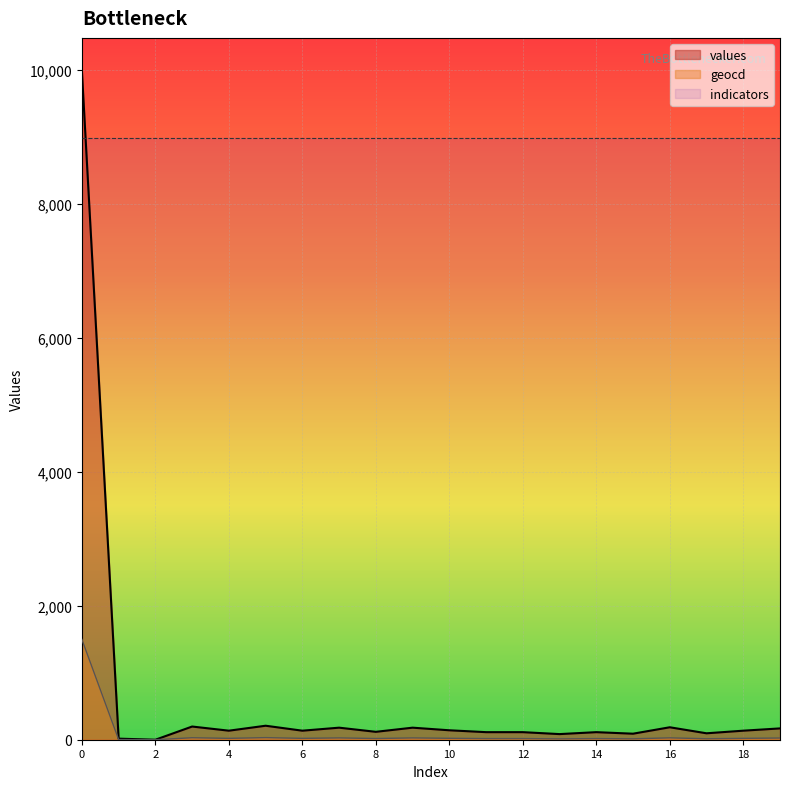

Which series changed the most between 0 and 3?

values